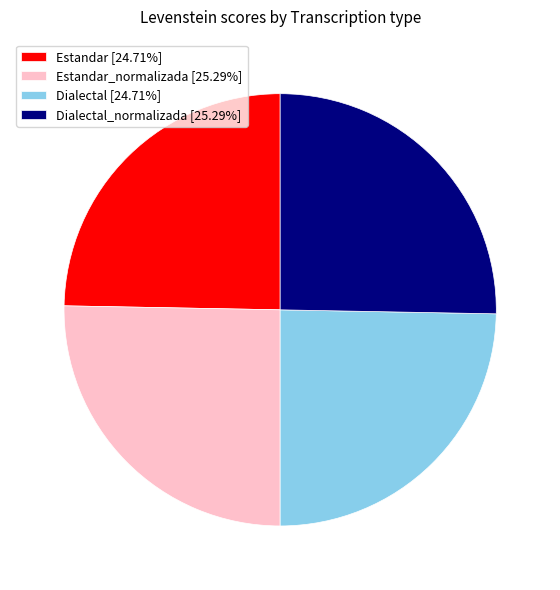

Combined, do Estandar_normalizada [25.29%] and Dialectal_normalizada [25.29%] account for over 50%?

Yes